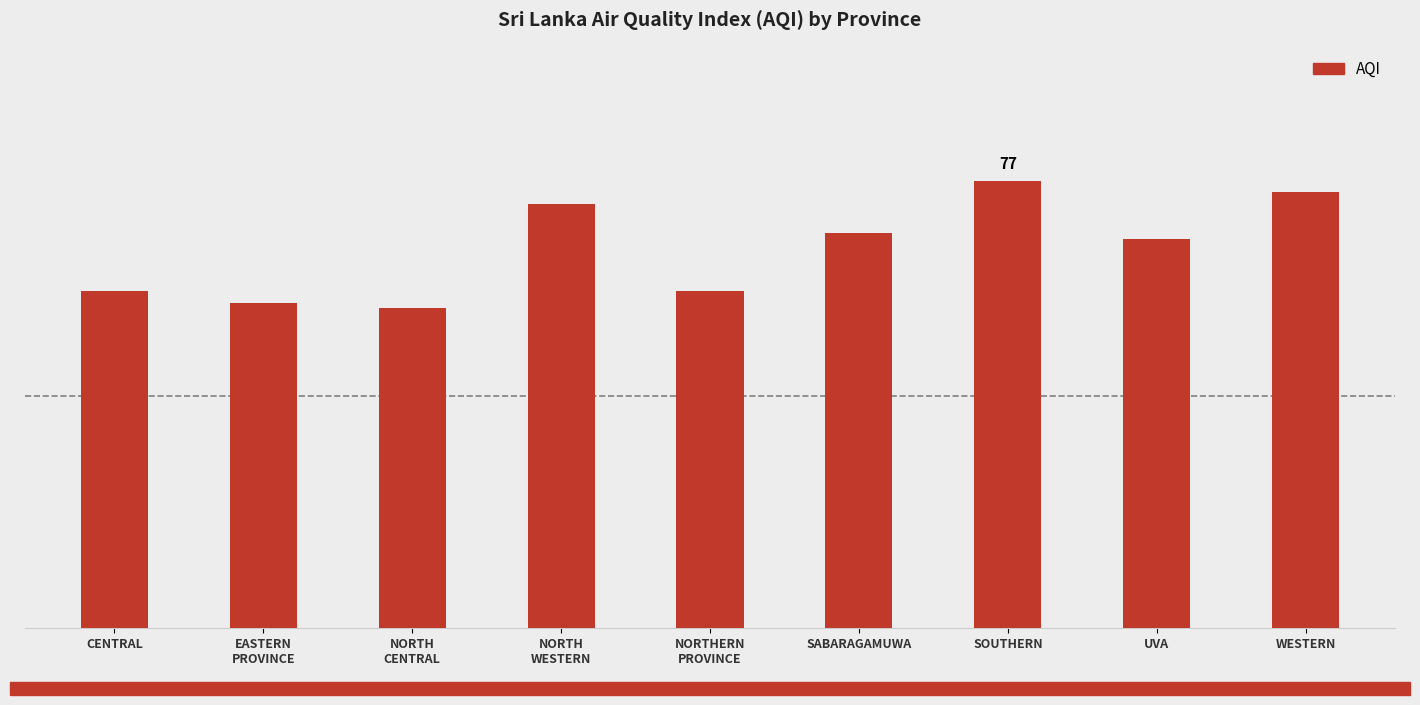

What is the sum of the values at EASTERN
PROVINCE and CENTRAL?

114